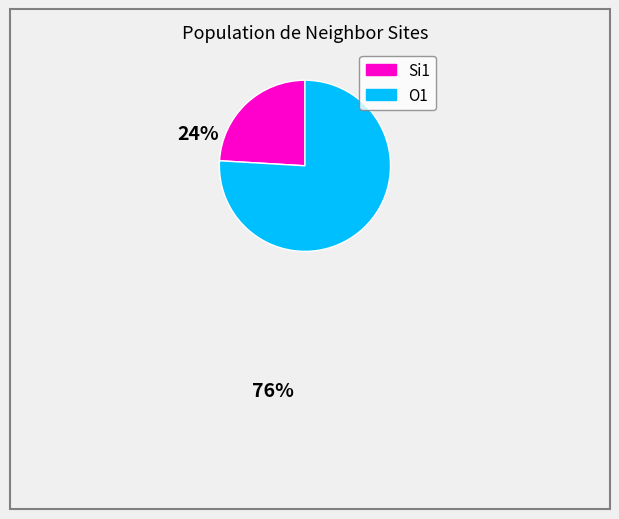

Is there any slice that represents more than half of the pie?

Yes